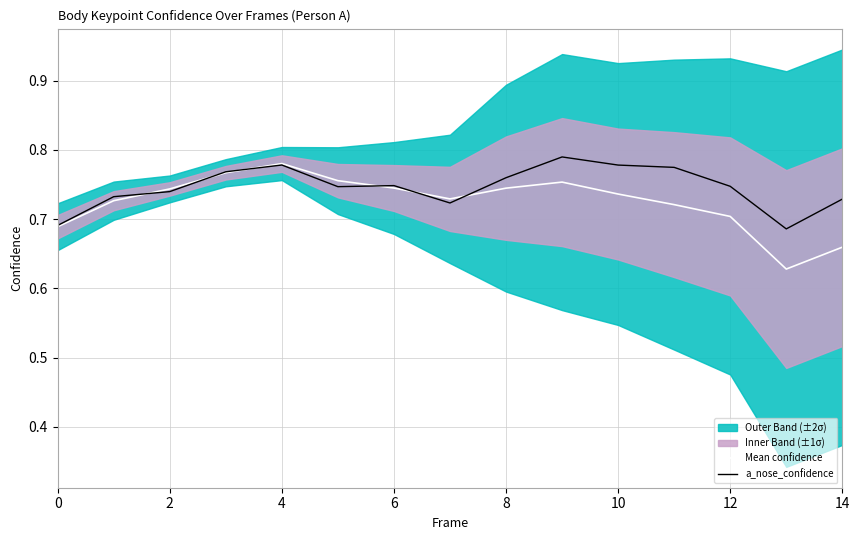

How many Mean confidence values are between 0 and 1?

15